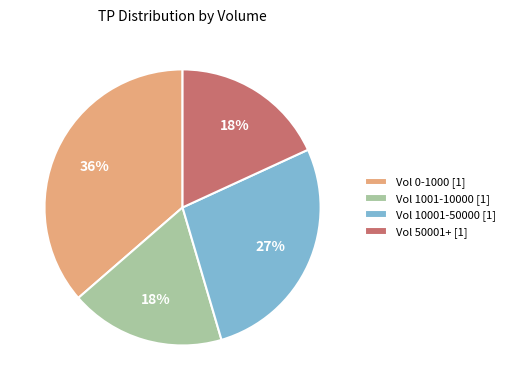

Does any single category account for the majority?

No